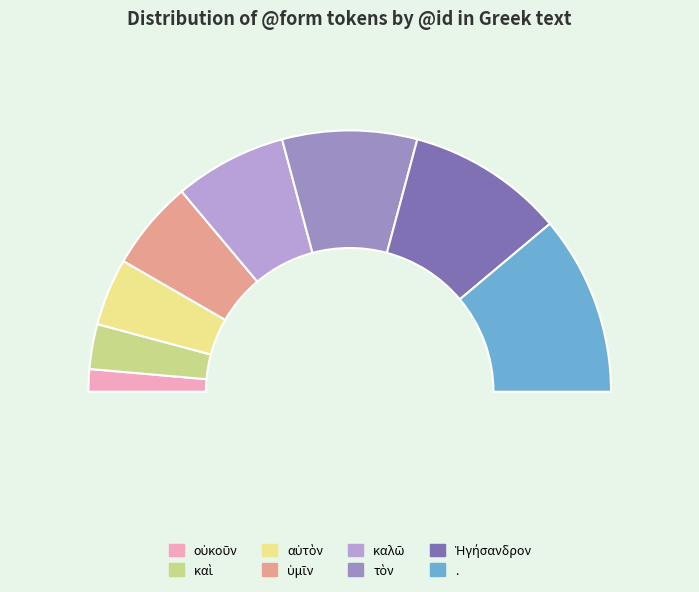

What is the total percentage of καλῶ and οὐκοῦν?

16.7%